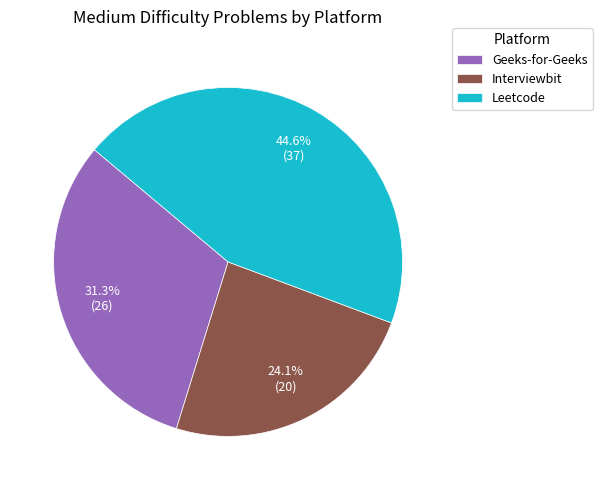

Which category has the biggest portion of the pie?

Leetcode